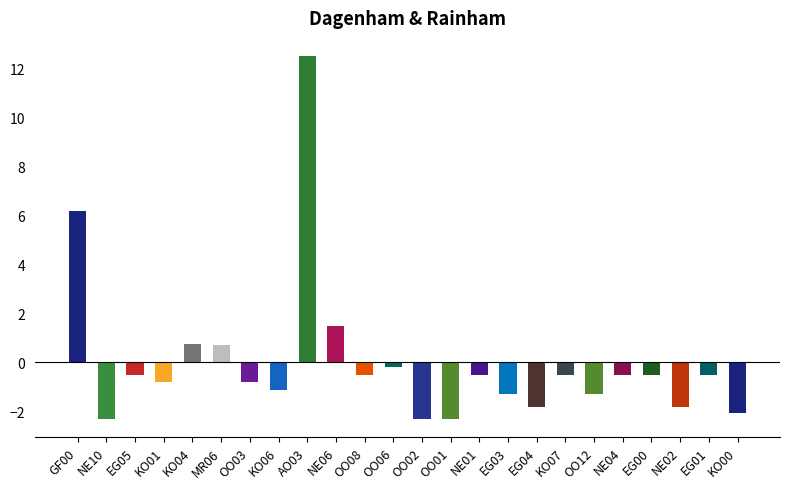

What is the label of the 11th bar from the right?

OO01